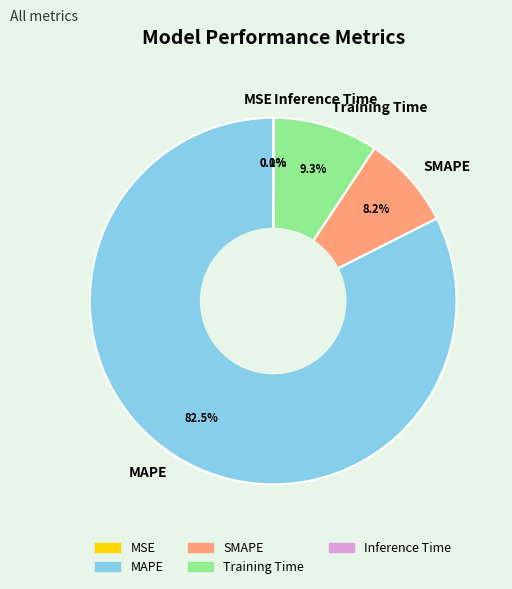

Combined, what portion of the pie is Training Time and SMAPE?

17.5%